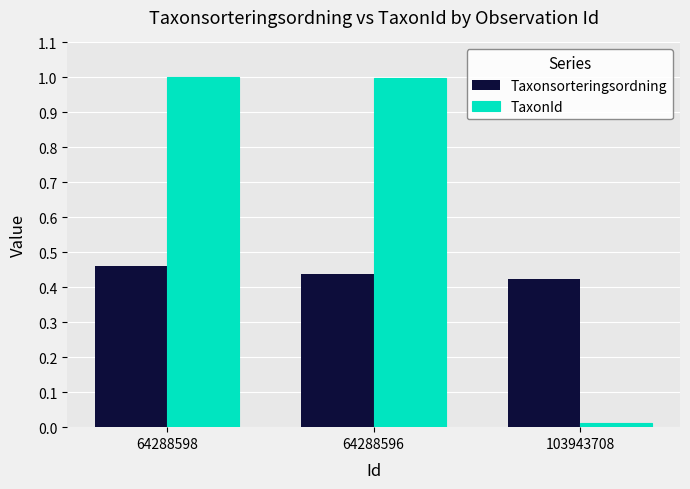

What is the label of the 3rd bar from the right?

64288598